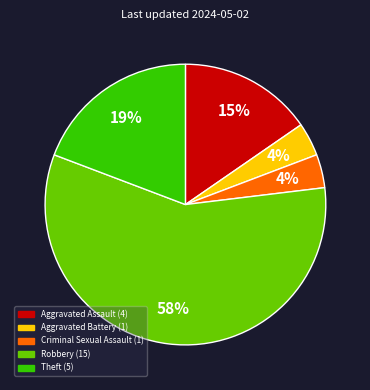

To the nearest percent, what is the combined percentage of Theft and Robbery?

77%